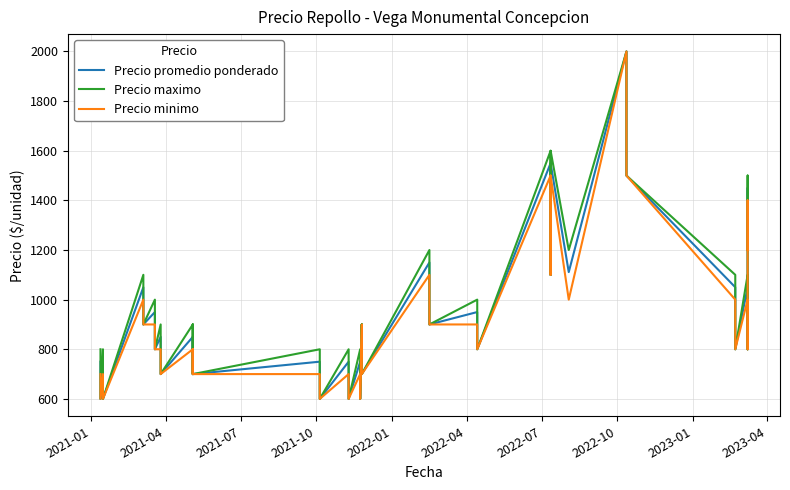

The Precio promedio ponderado series shows 750 at 2021-01. True or false?

True